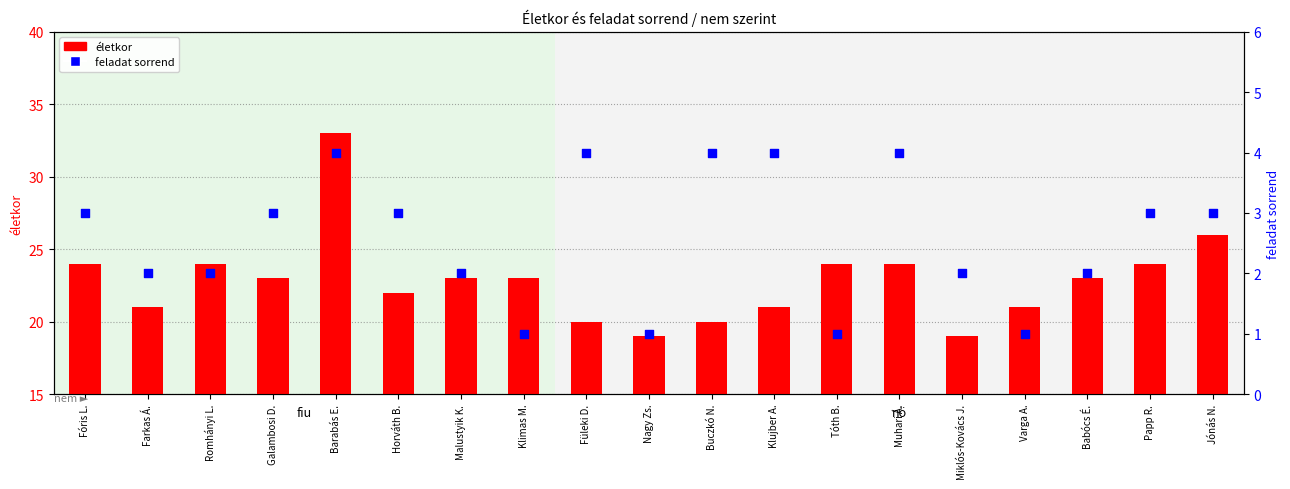

Is the value of feladat sorrend at Papp R. greater than the value of életkor at Romhányi L.?

No